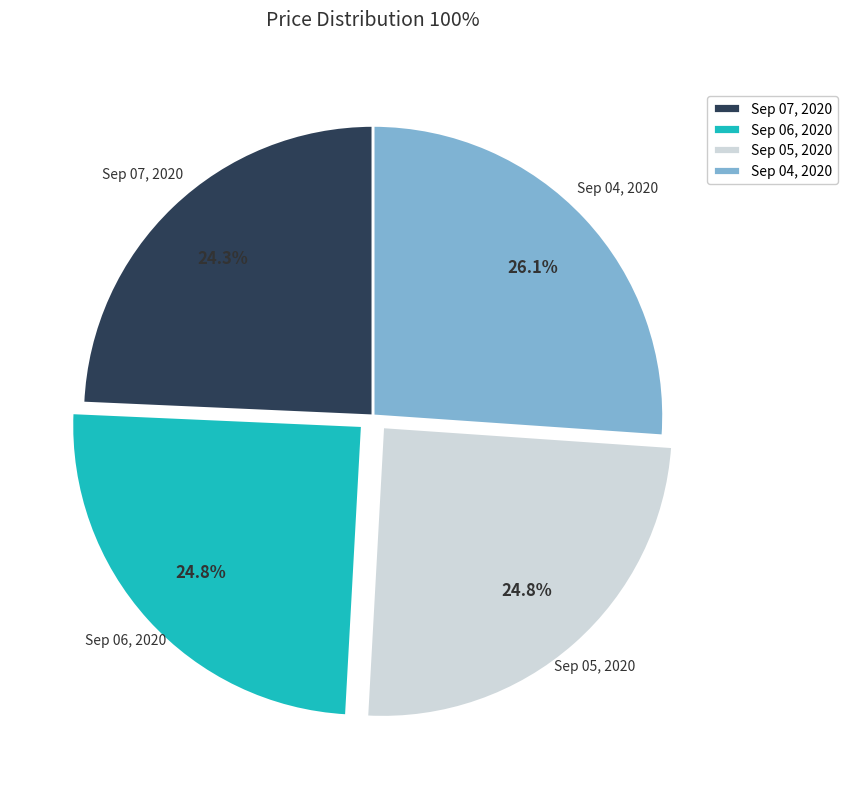

Is there any slice that represents more than half of the pie?

No